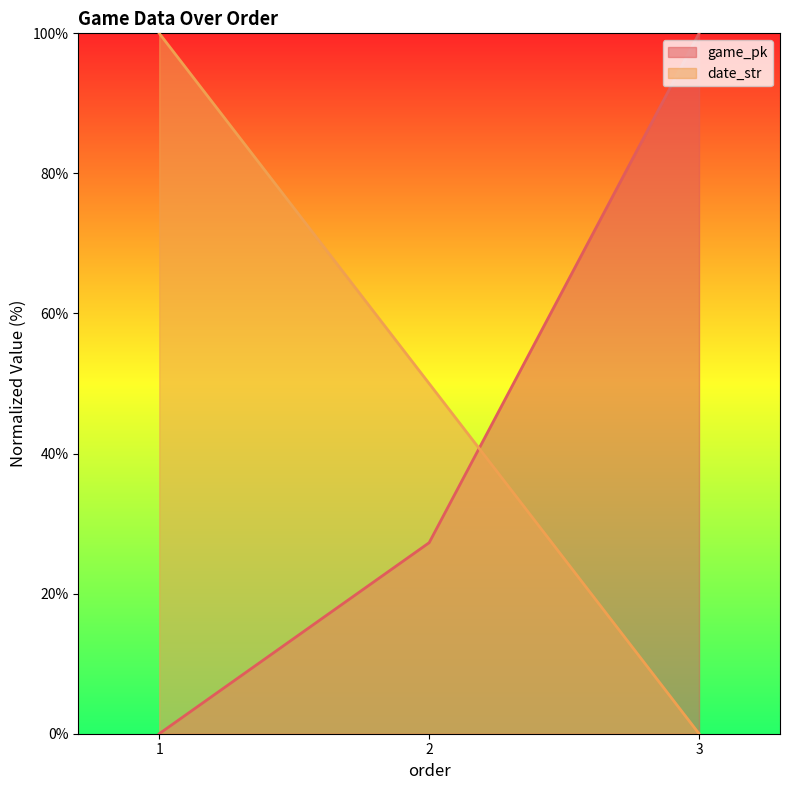

Which series has the largest total across all categories?

date_str